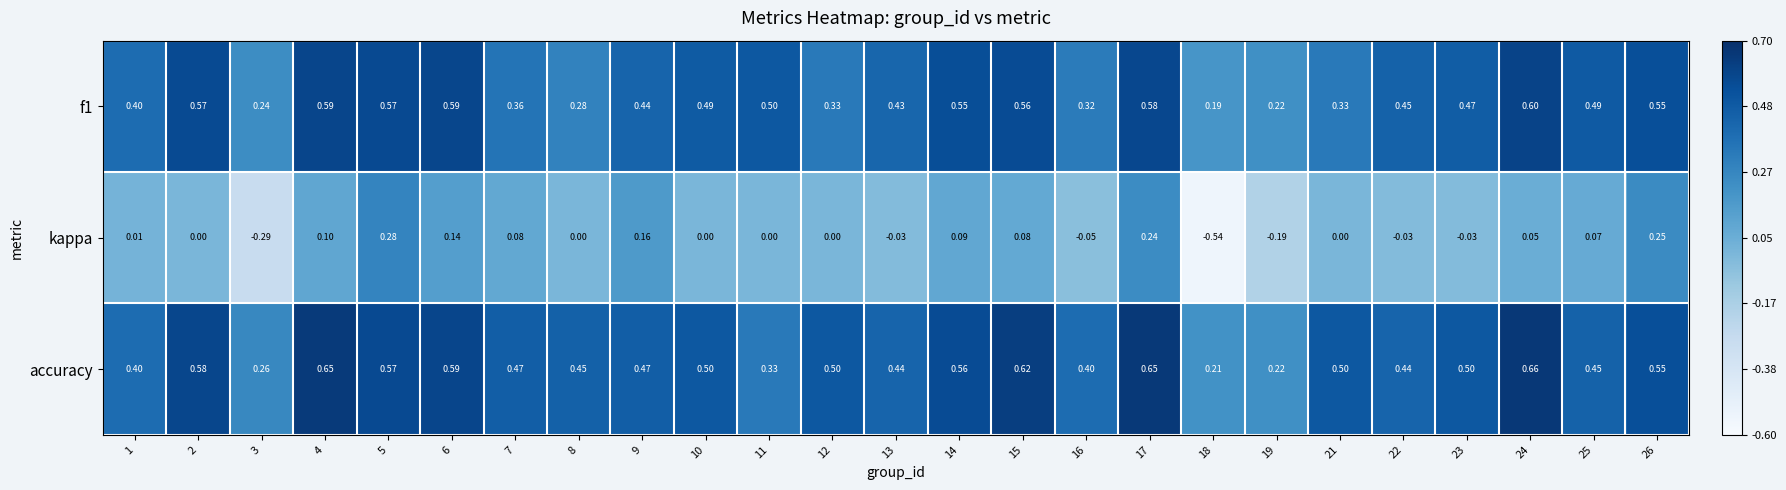

Which series changed the most between 10 and 11?

accuracy